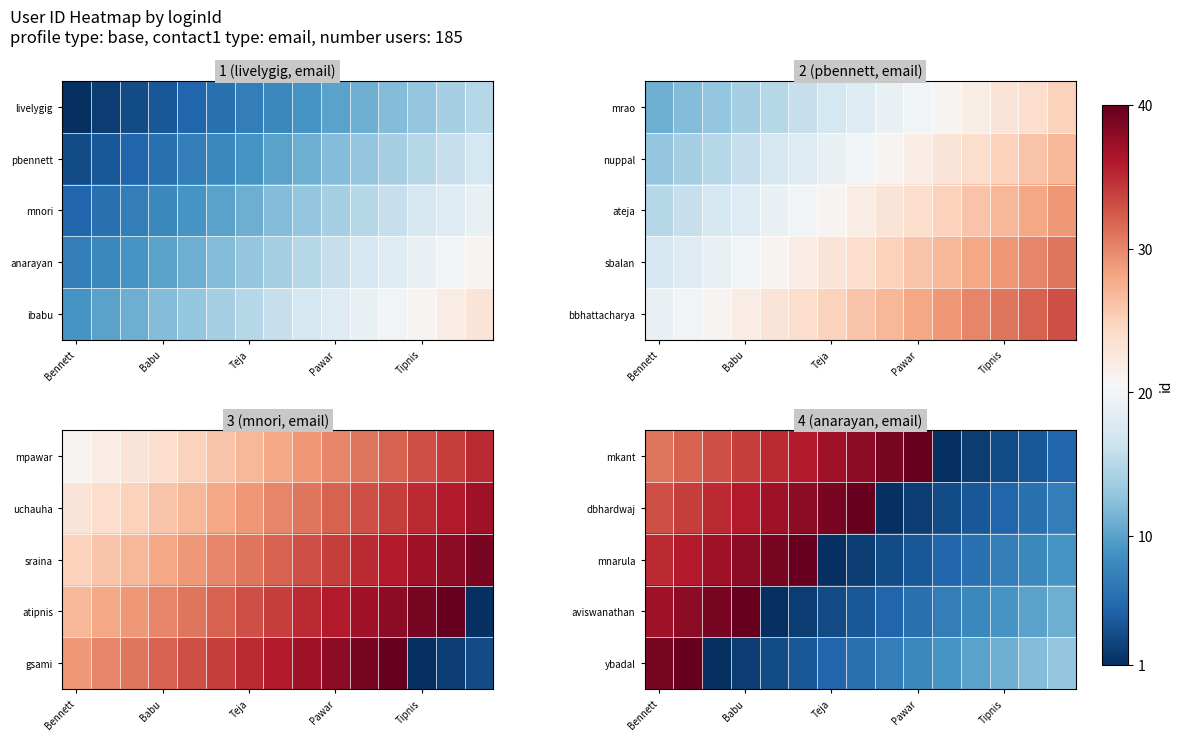

What is the minimum value shown in the chart?

1